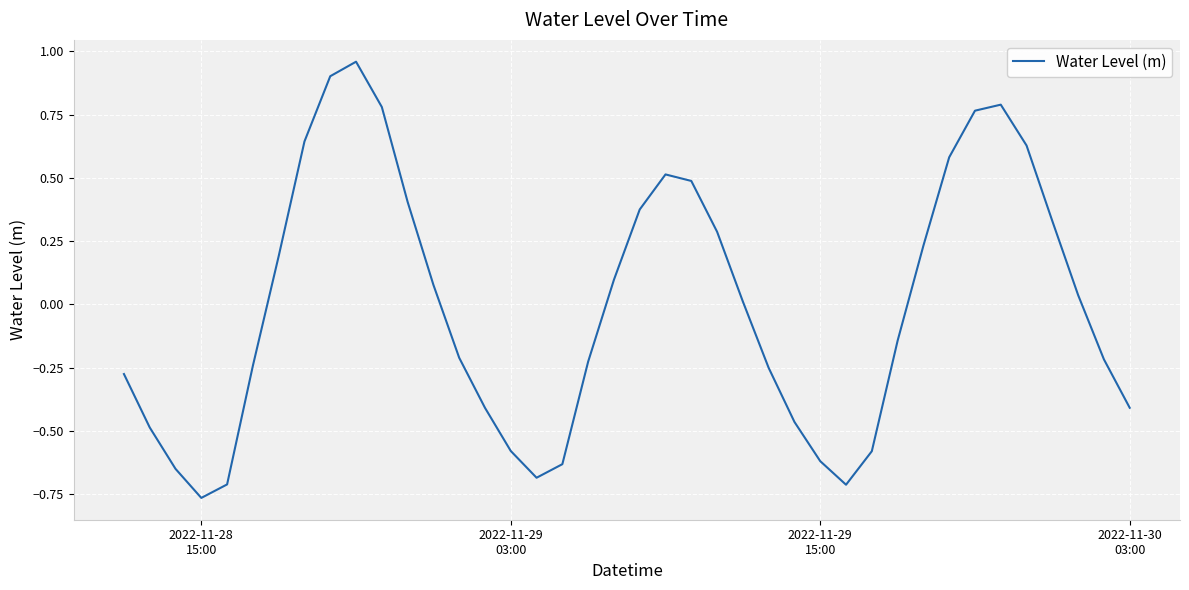

What is the difference between the maximum and minimum values?

1.7